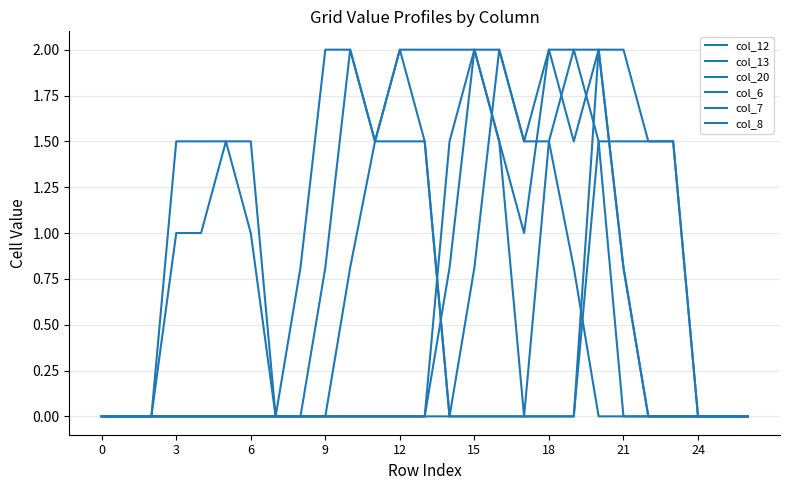

Is this an area chart (filled region under the line)?

No